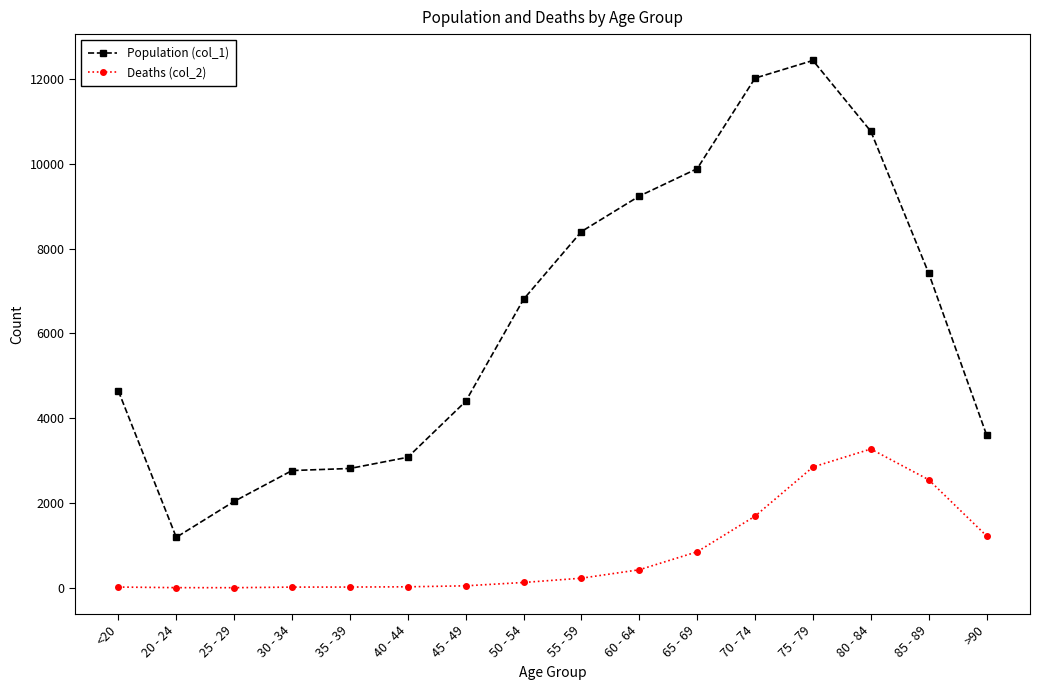

Which series has the largest total across all categories?

Population (col_1)